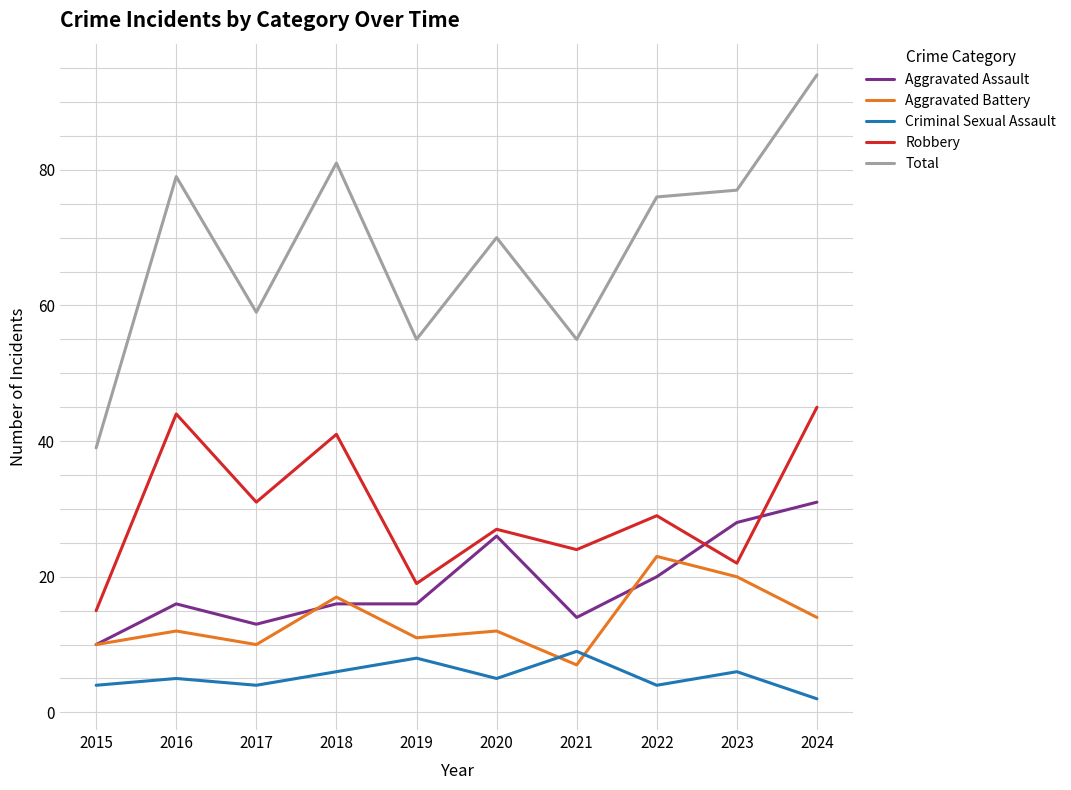

Is the value of Aggravated Battery at 2020 greater than the value of Criminal Sexual Assault at 2023?

Yes